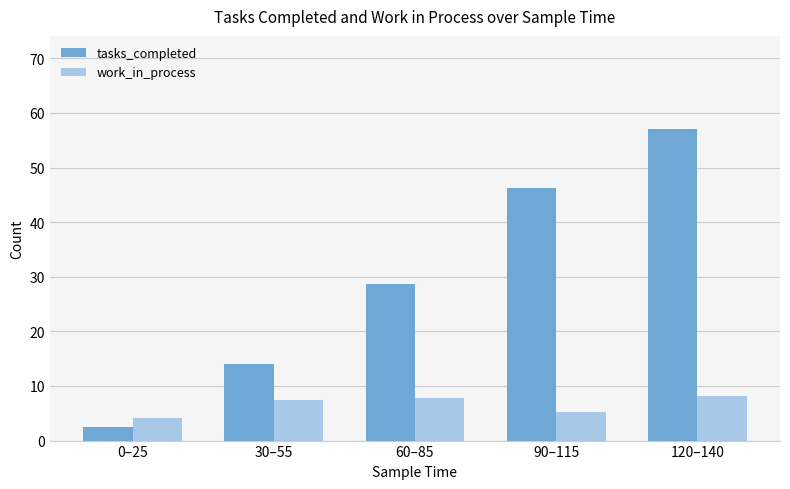

At 30–55, list the series in order from largest to smallest.

tasks_completed, work_in_process